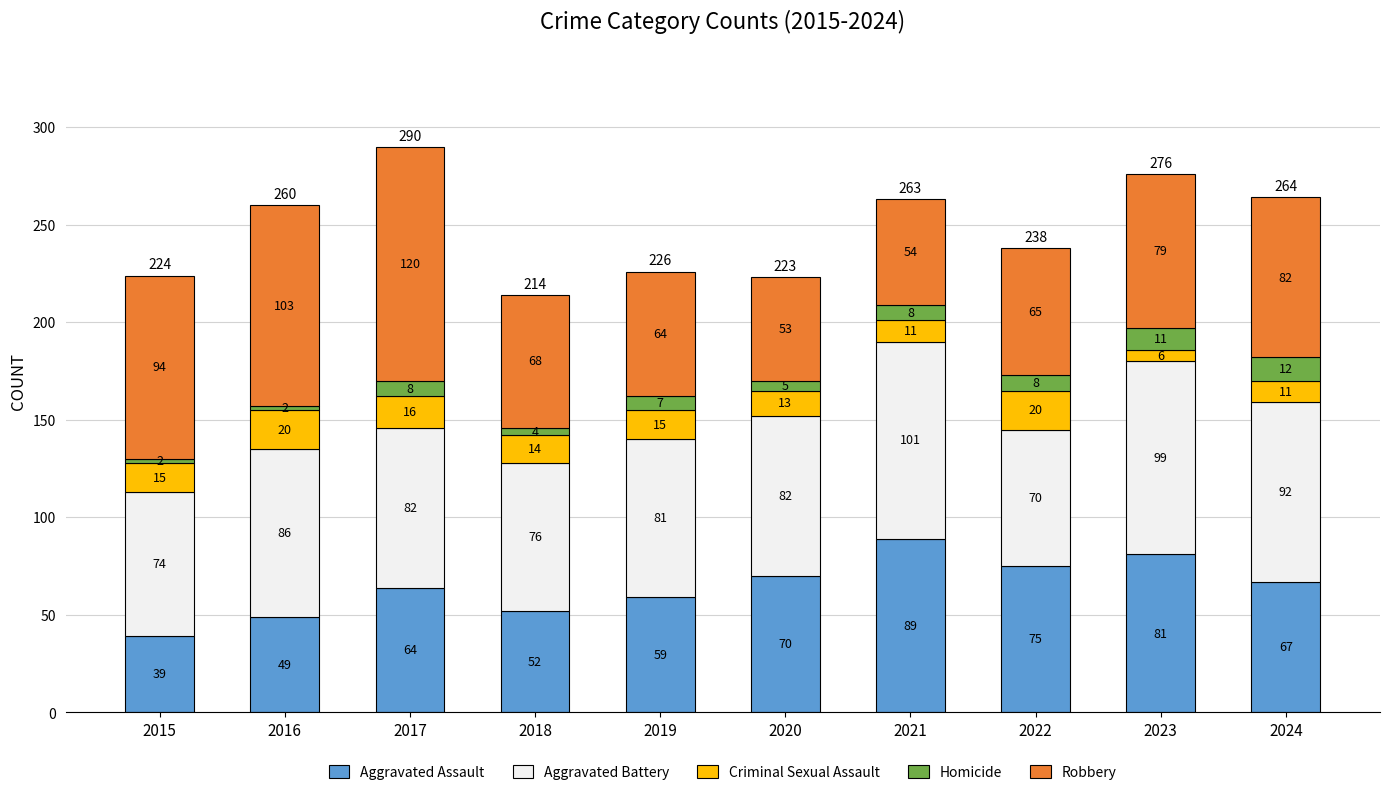

Count the number of categories in the chart.

10